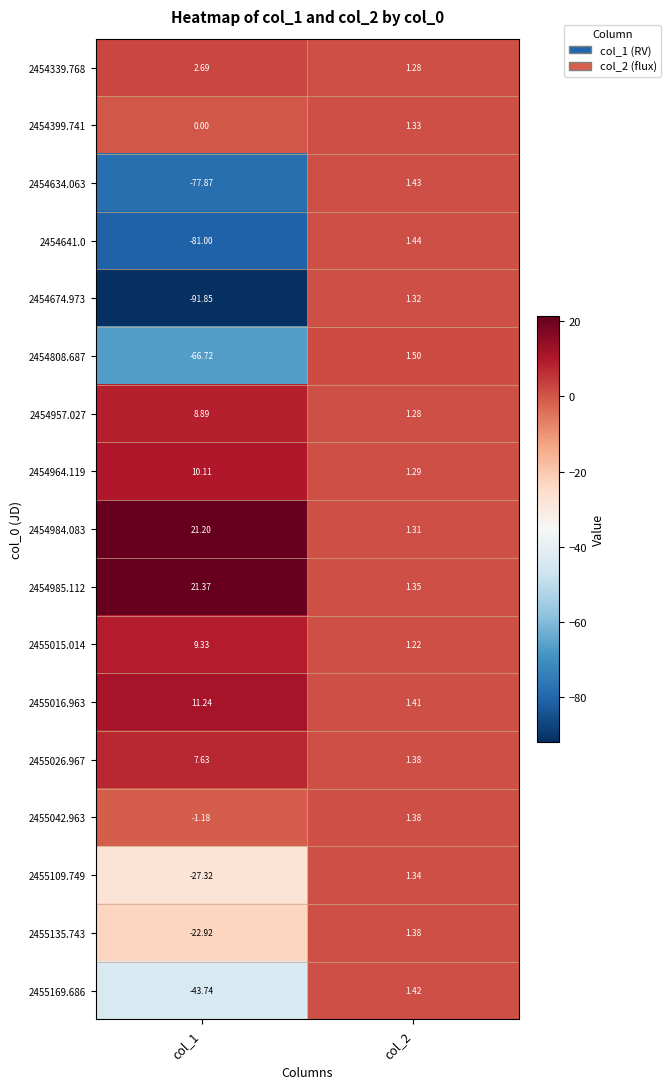

Is the value of 2455135.743 at col_1 greater than the value of 2454399.741 at col_1?

No